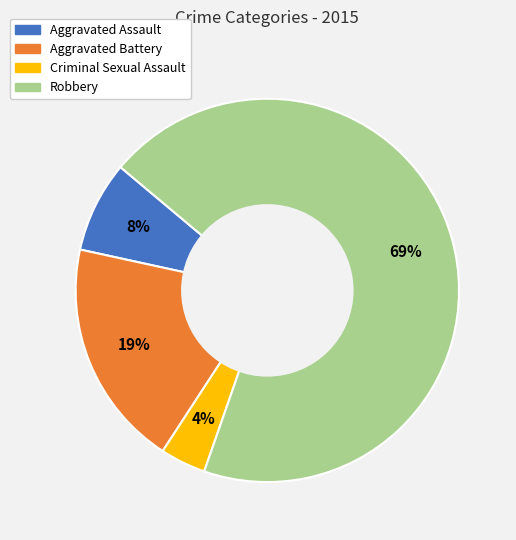

How many slices are in this pie chart?

4